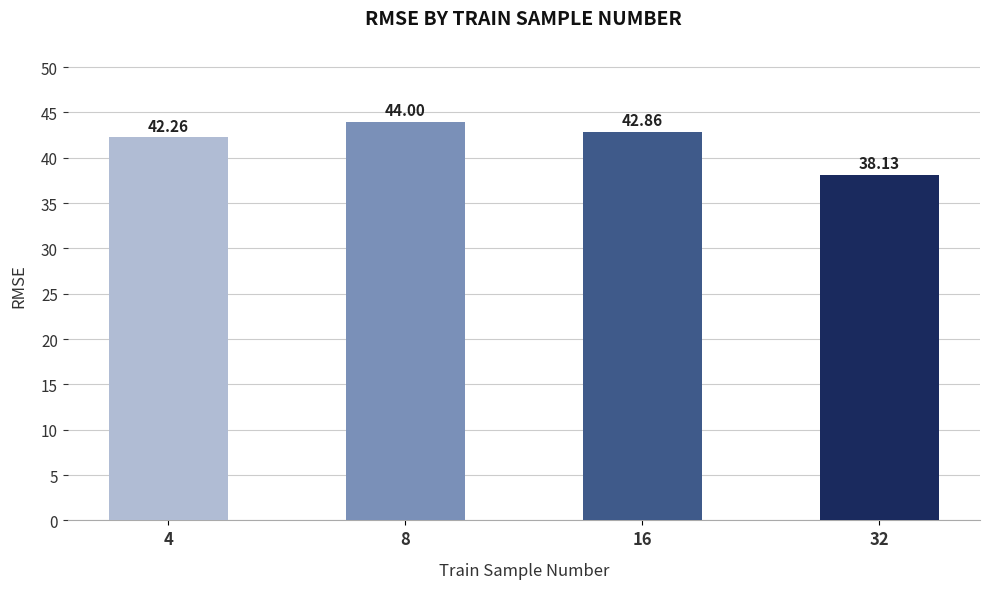

True or false: the data shows 42.3 at 4.

True